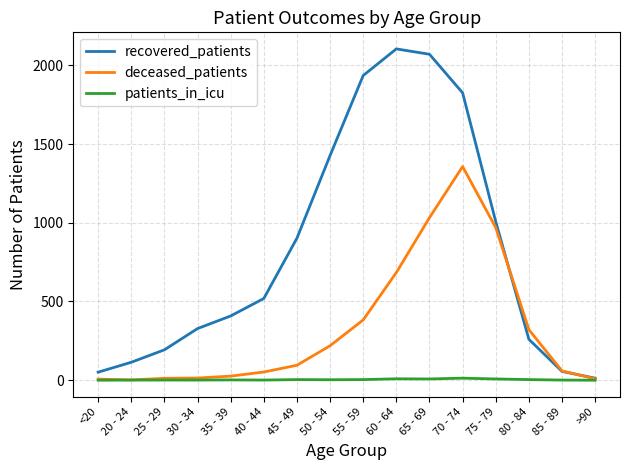

True or false: deceased_patients has a value of 383 at 55 - 59.

True